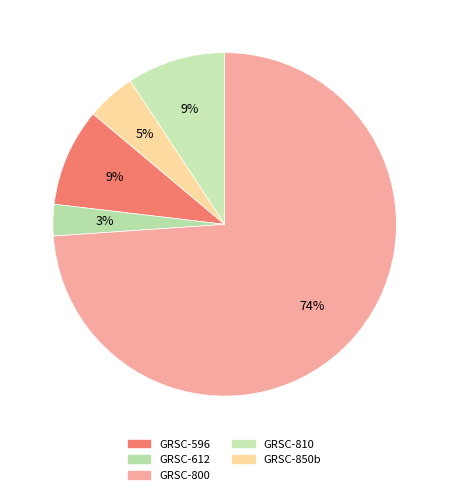

Which category has the biggest portion of the pie?

GRSC-800